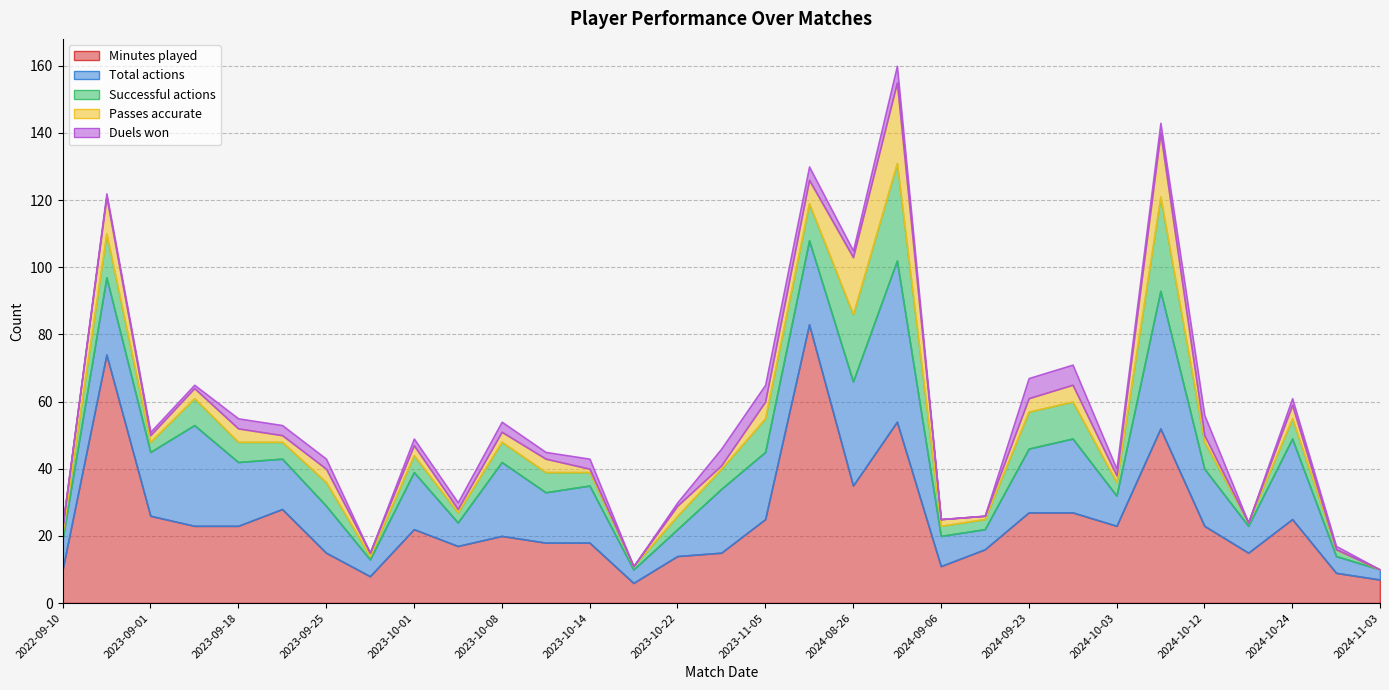

What is the value of the Successful actions point at the 26th from the left?

5